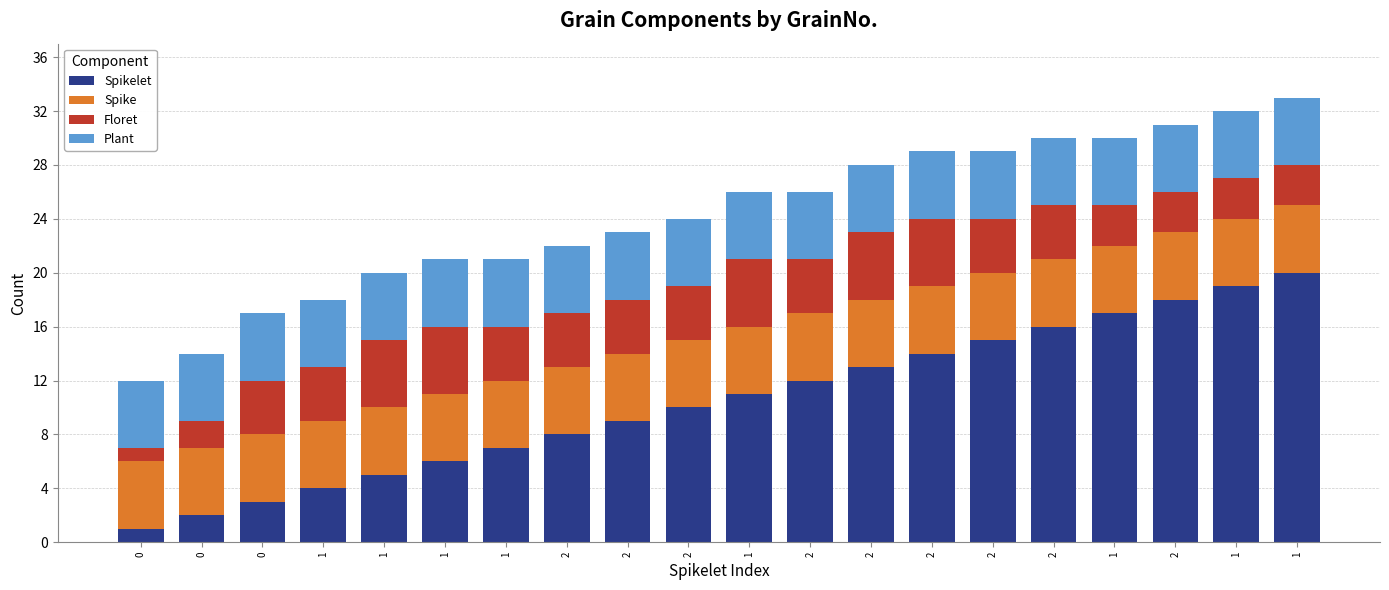

What is the total value across all series at 1?

18